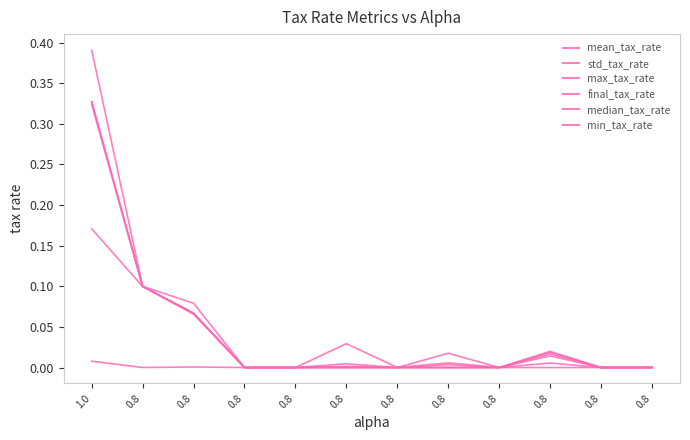

True or false: min_tax_rate has a value of 0.0 at 0.8.

True